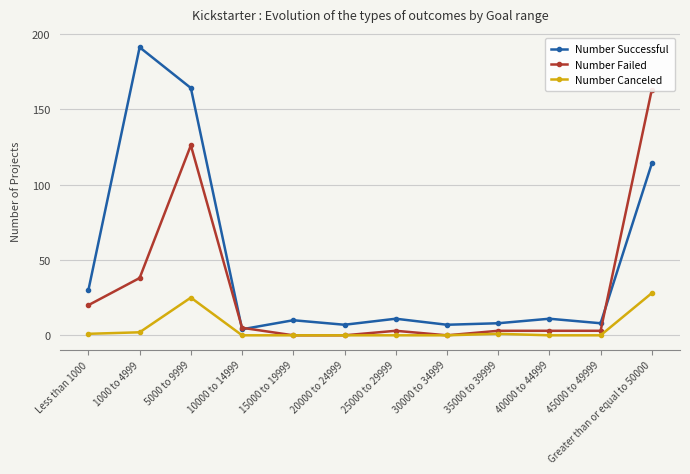

How many lines are shown in the chart?

3